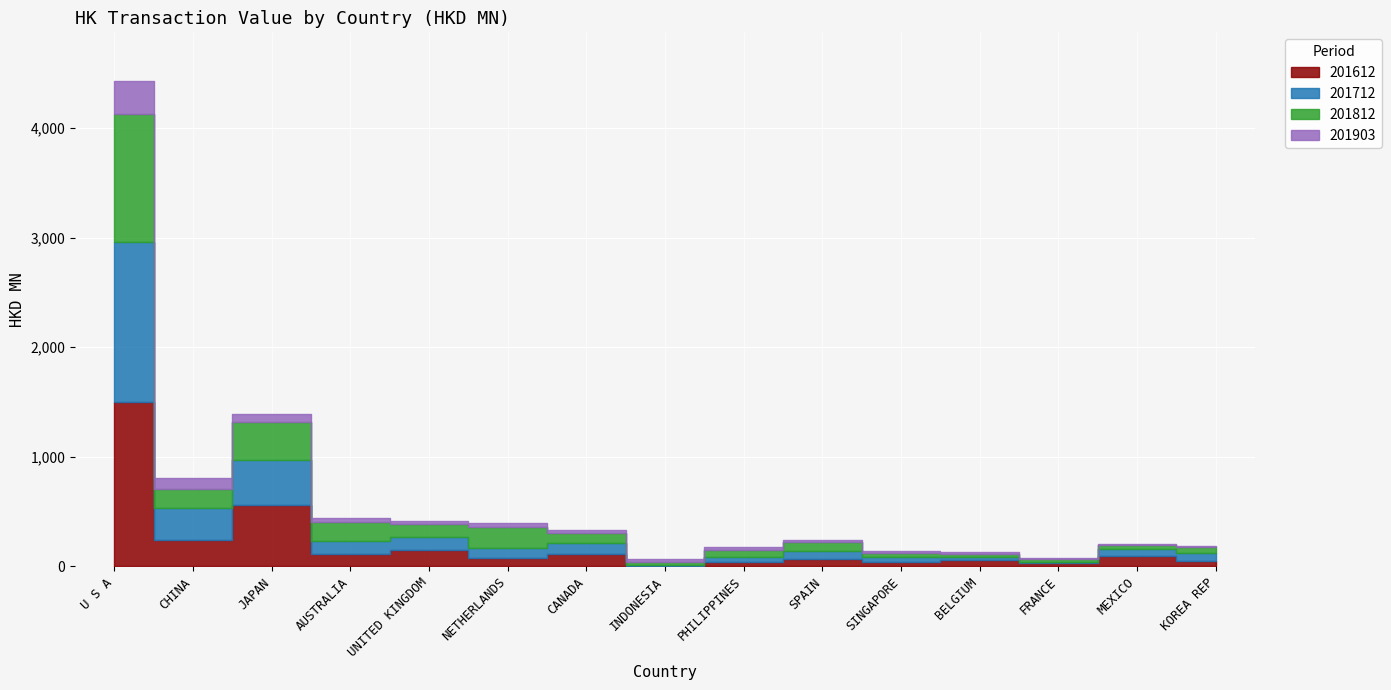

Between CHINA and FRANCE, which is larger?

CHINA